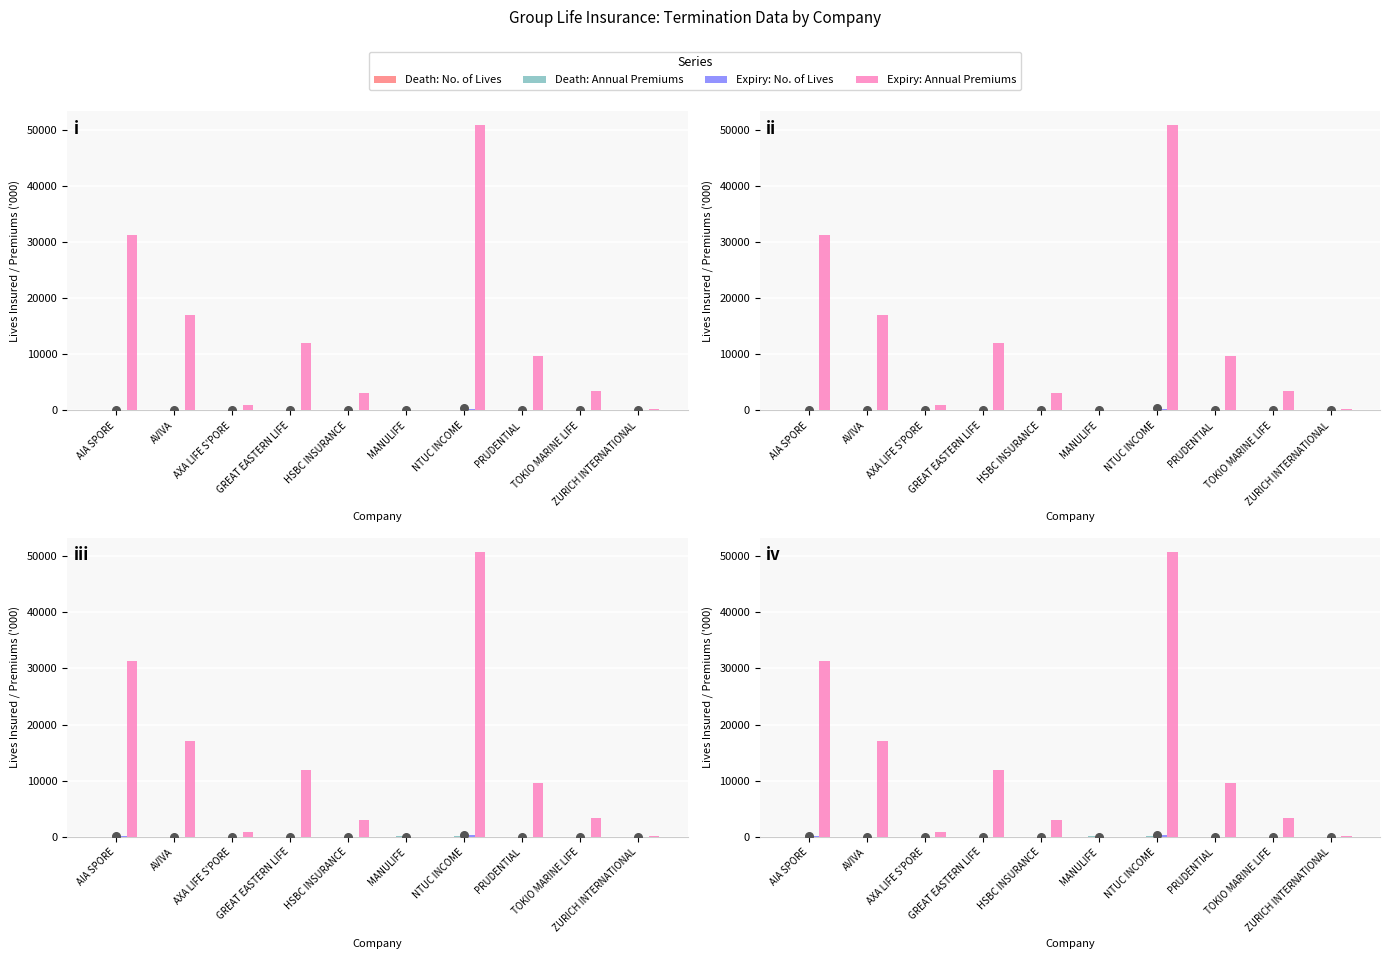

What is the total value across all series at PRUDENTIAL?

9655.6